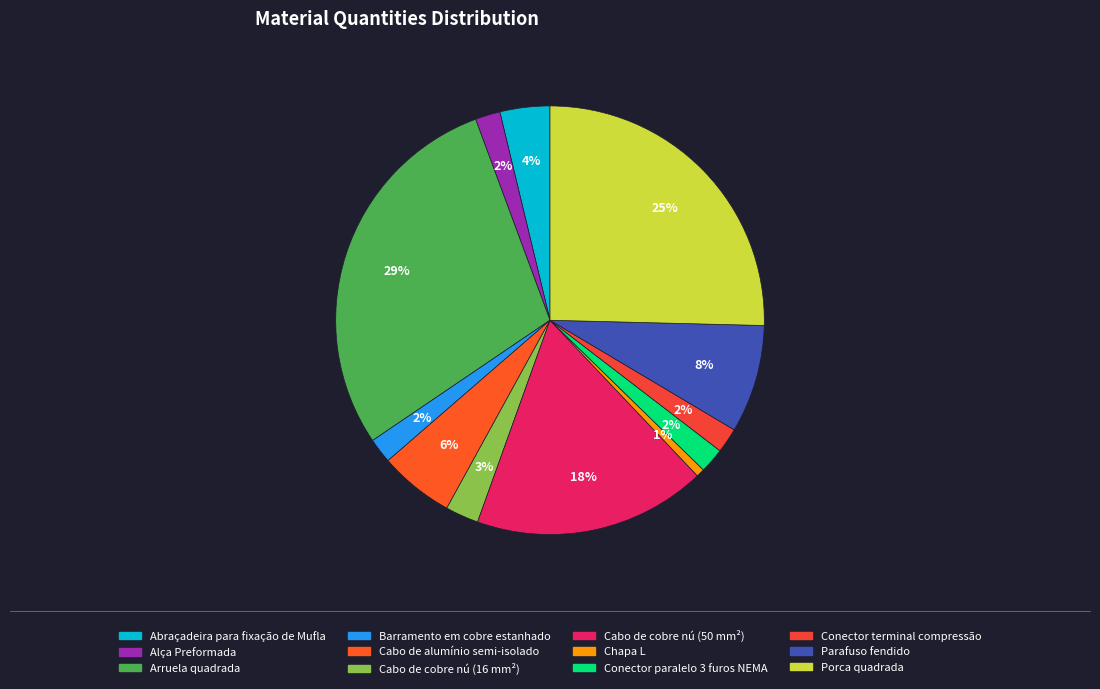

Does Conector paralelo 3 furos NEMA represent more than half of the total?

No